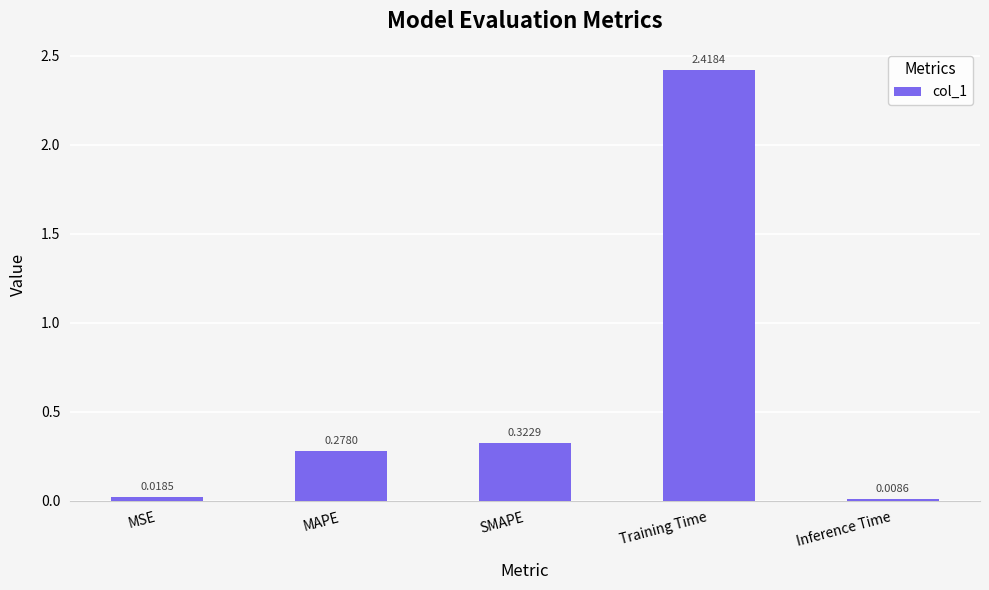

List the labels in order of value, smallest first.

Inference Time, MSE, MAPE, SMAPE, Training Time